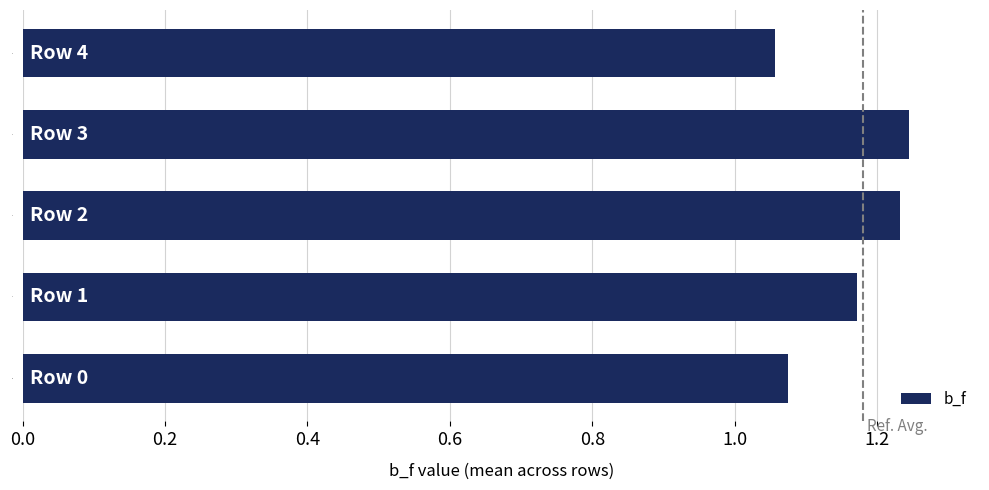

Count the values in the range 1 to 2.

5